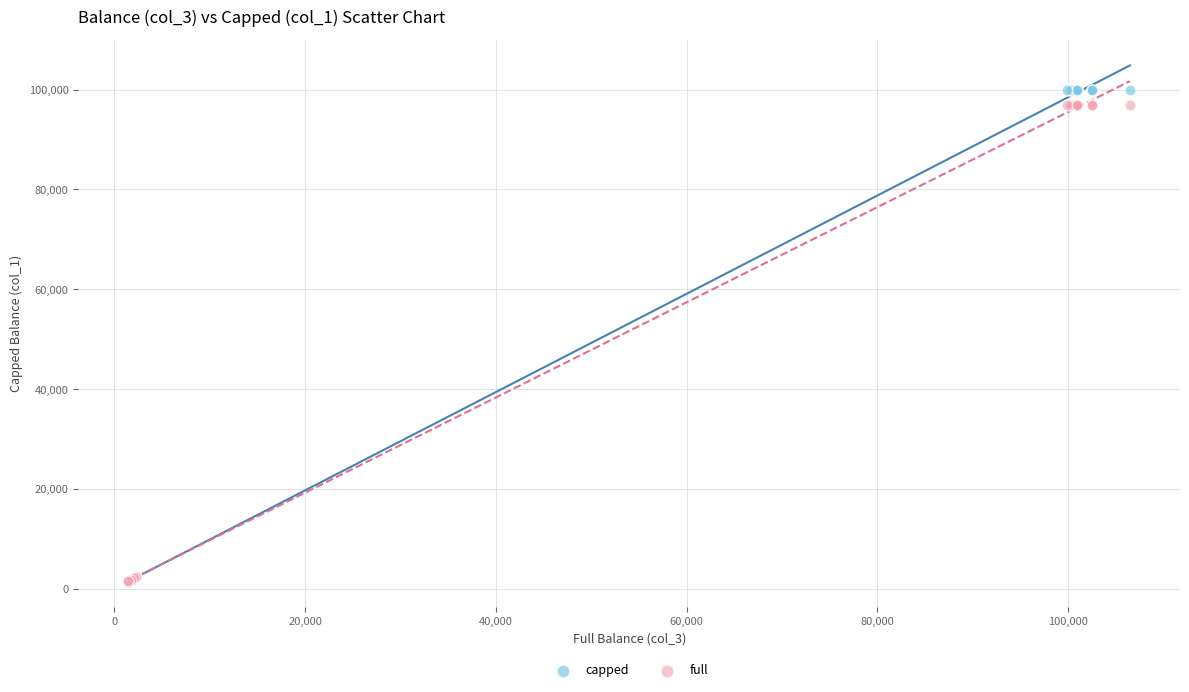

What are all the series names shown in the legend?

capped, full